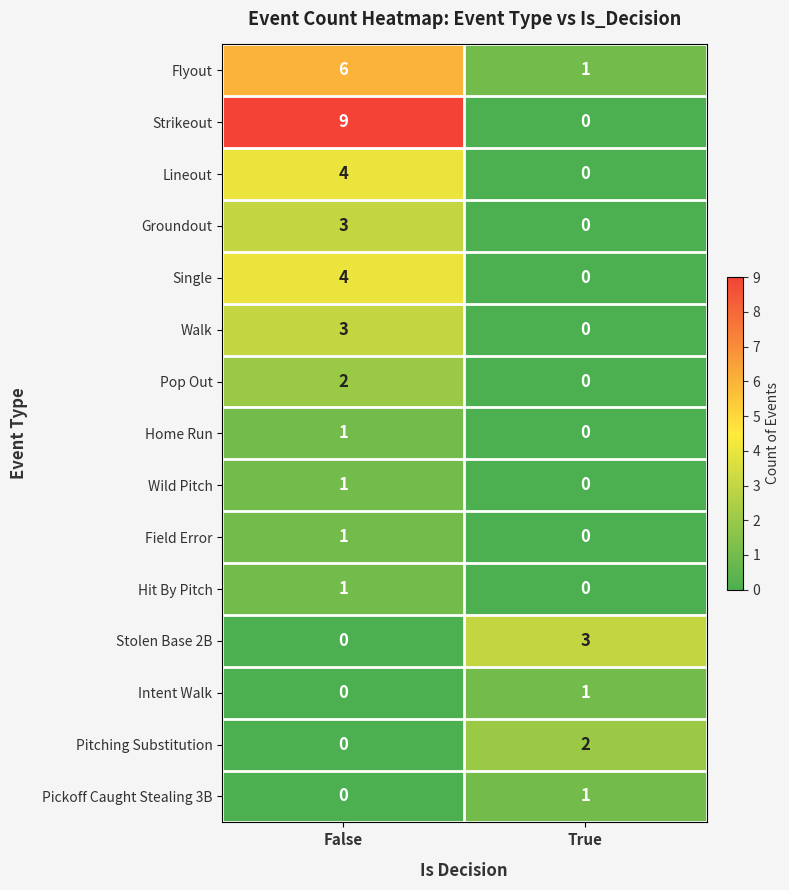

Between False and True, which series saw the biggest shift?

Strikeout